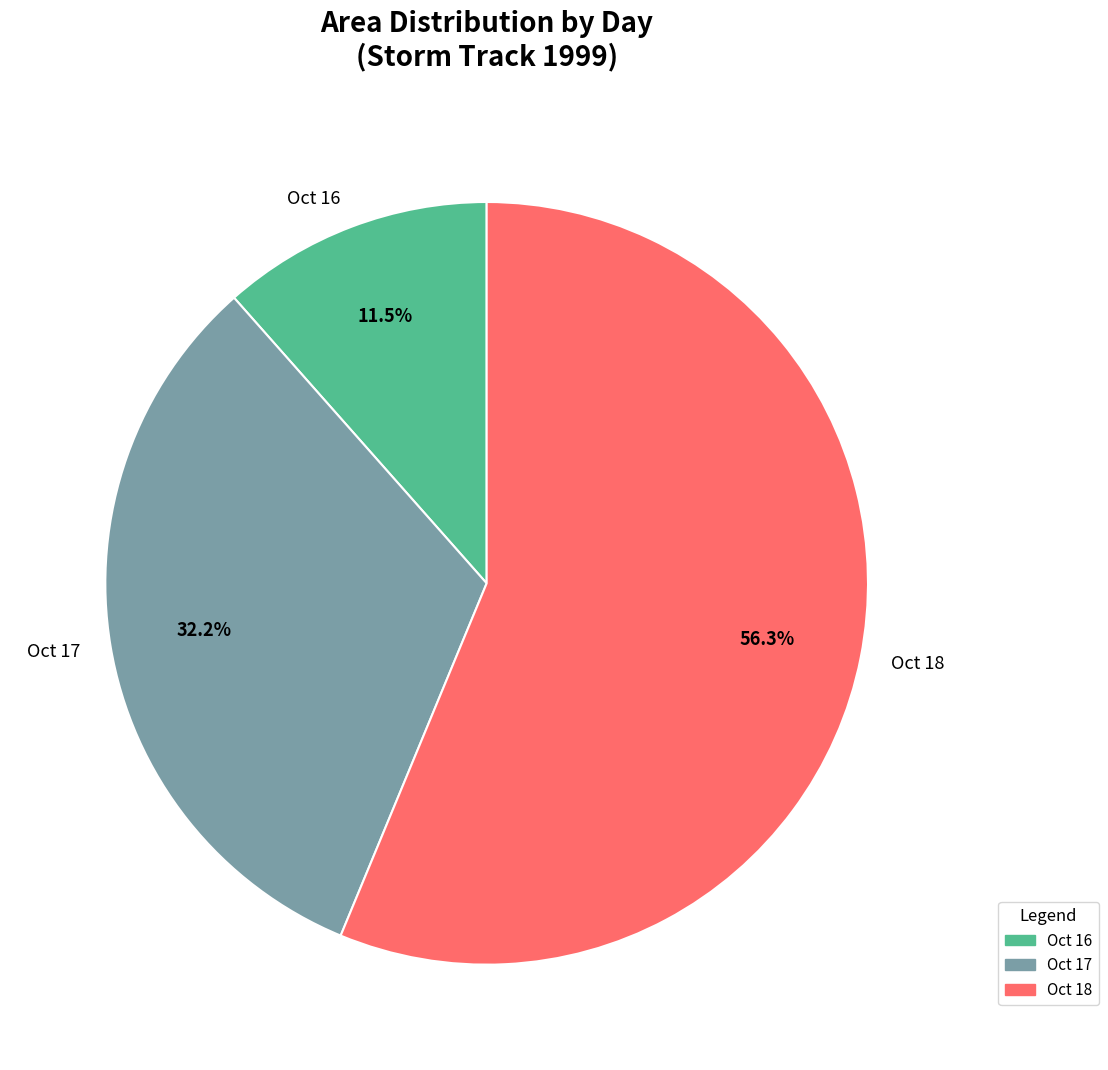

What is the smallest slice in the pie chart?

Oct 16